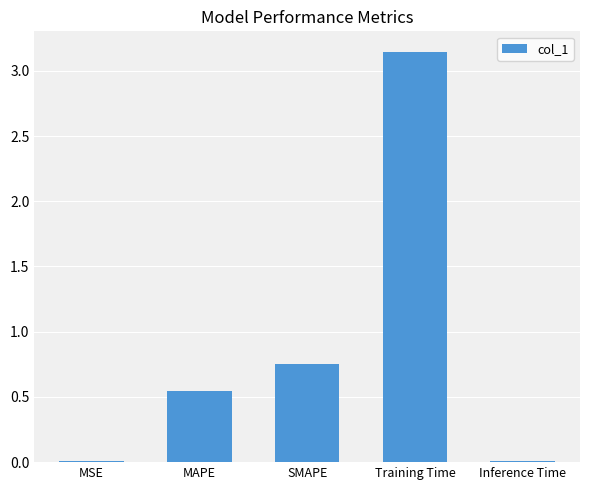

The chart shows a value of 0.0 at Inference Time. True or false?

True